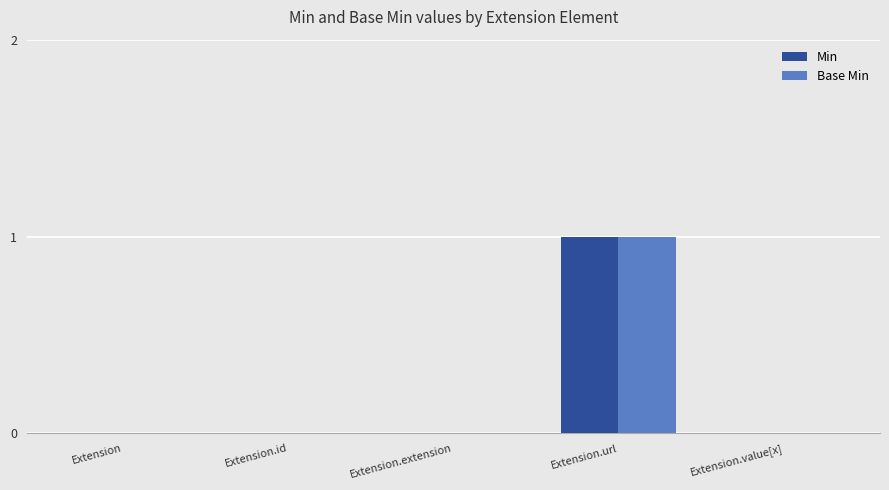

At which label does Min reach its peak?

Extension.url